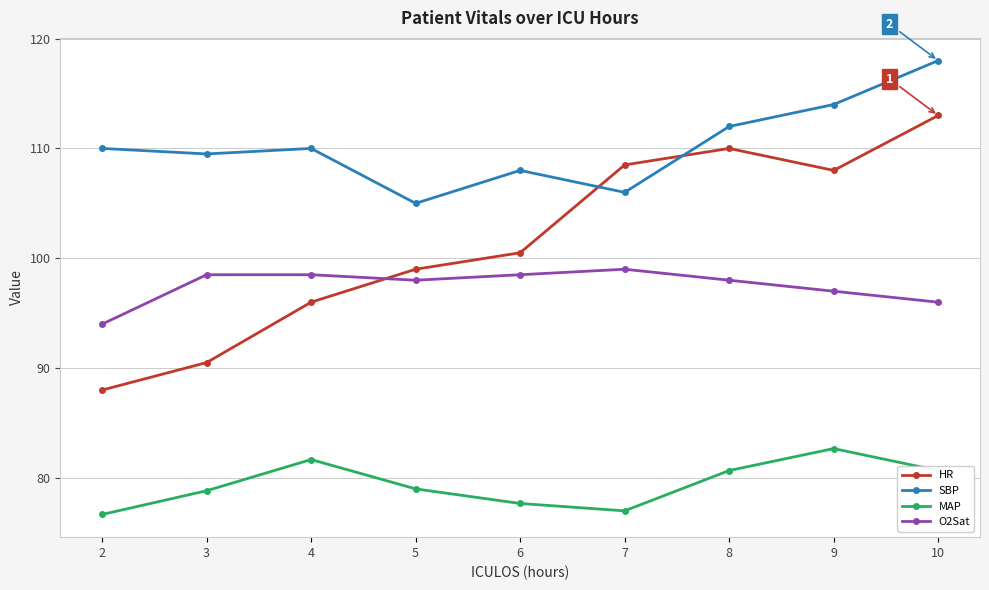

Rank the series by their maximum value, from lowest to highest.

MAP, O2Sat, HR, SBP